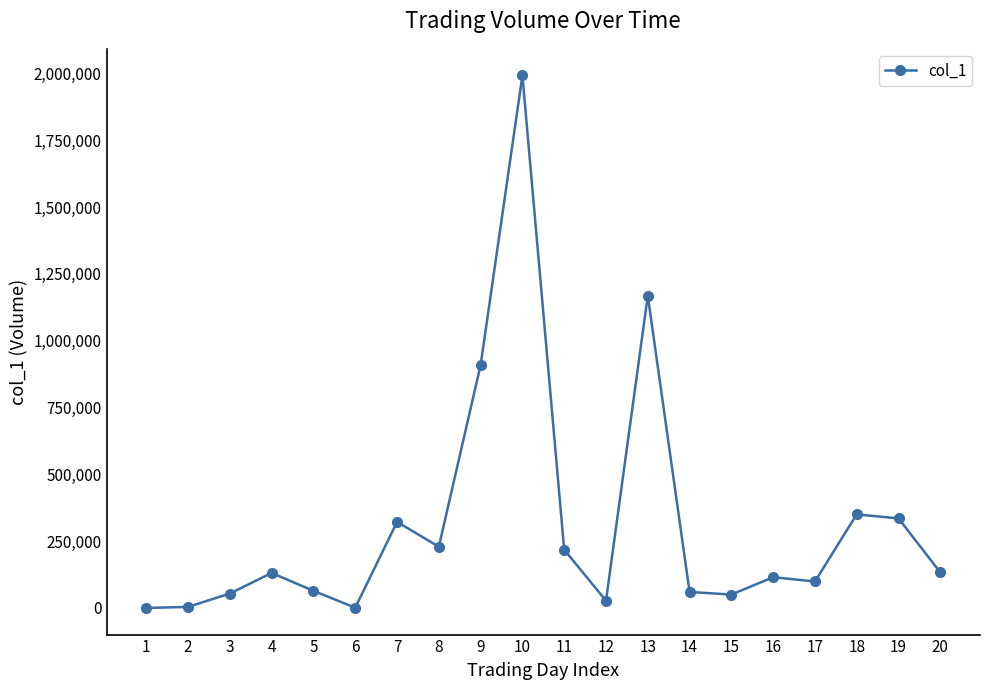

True or false: the data has more than 2 interior local peaks.

True